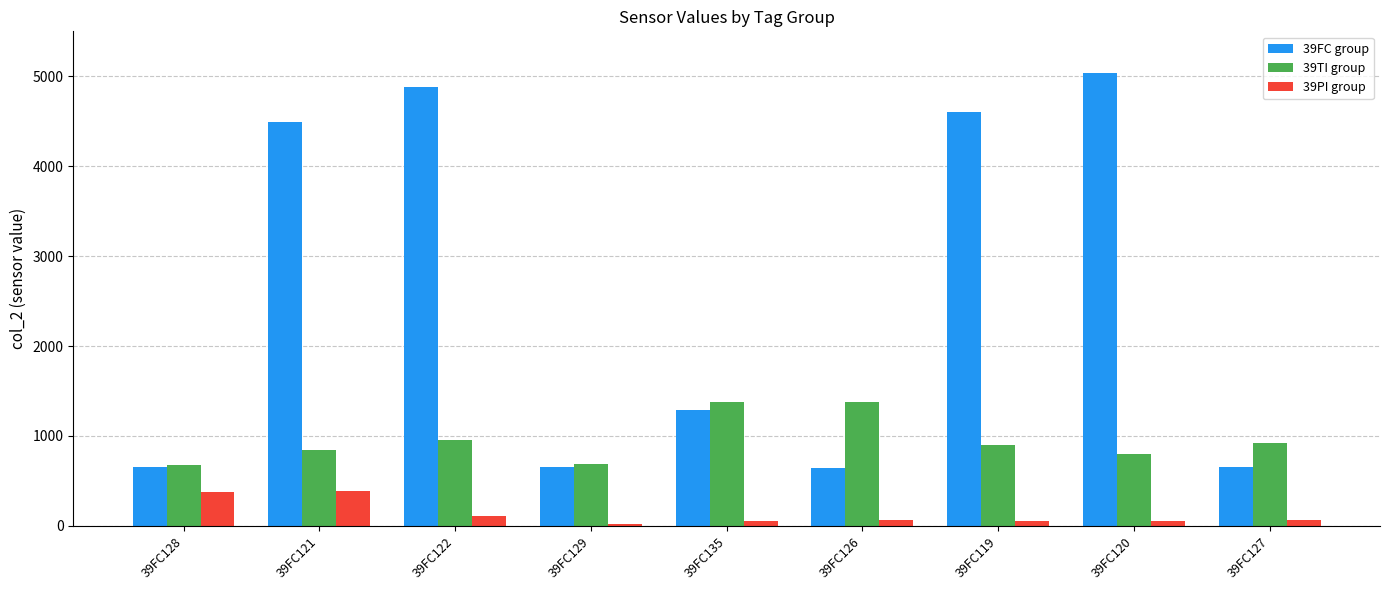

Which category has the highest value in the 39FC group series?

39FC120